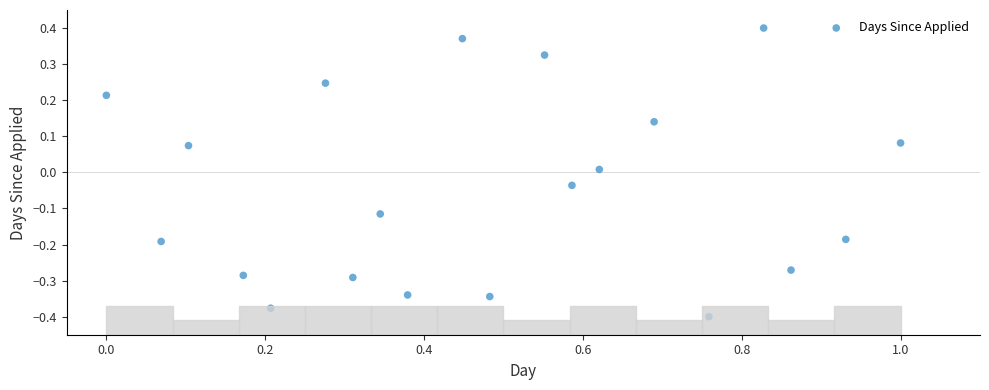

What is the range of X values (max minus min)?

1.0